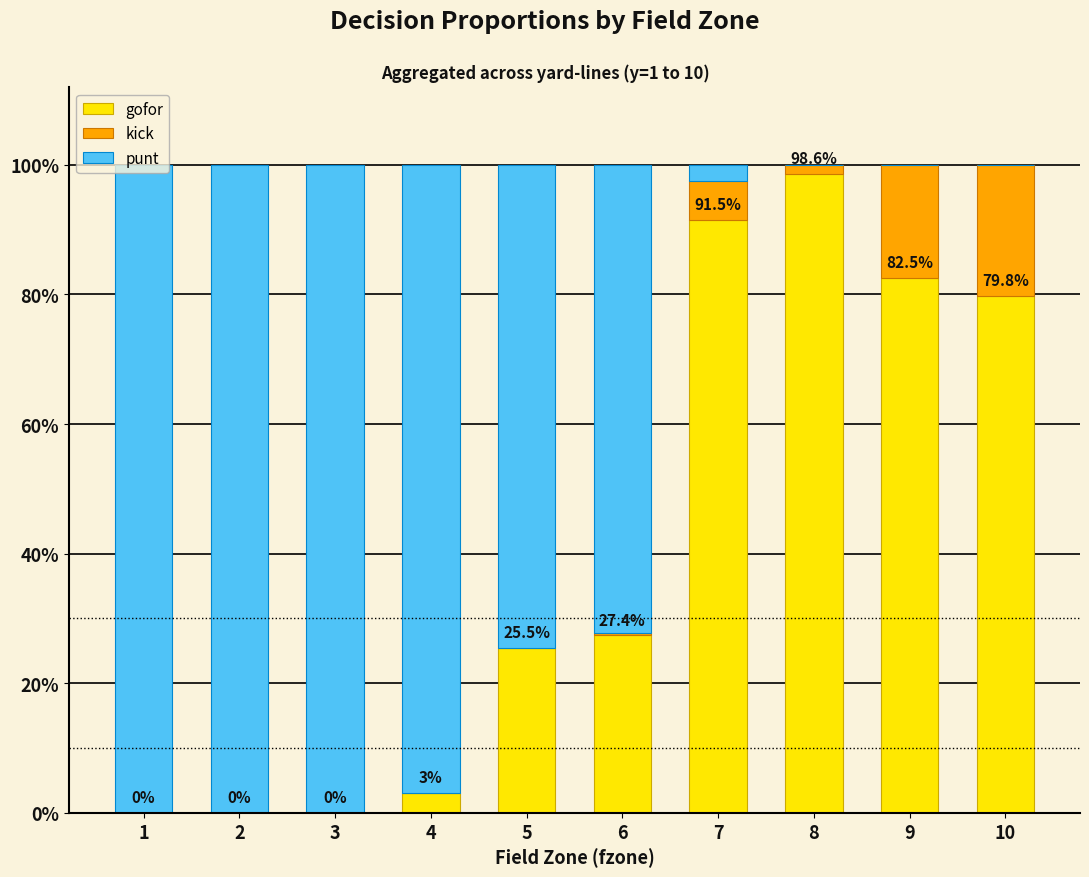

List the labels in order of punt value, largest first.

1, 2, 3, 4, 5, 6, 7, 8, 9, 10